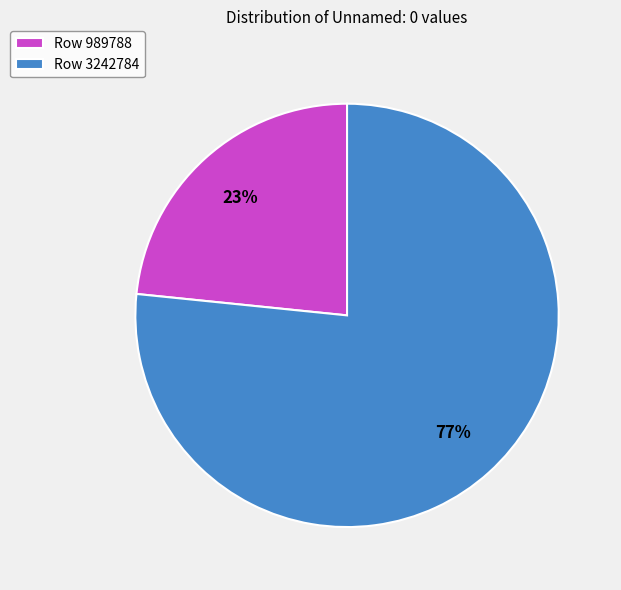

To the nearest percent, what percentage of the pie is Row 989788?

23%